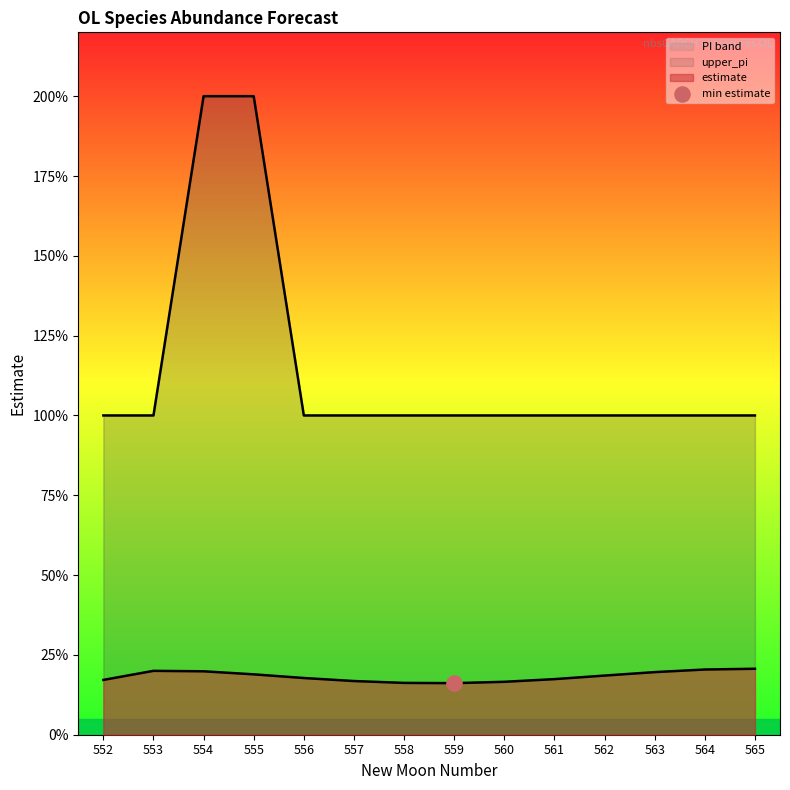

Which series has the largest Y range (max minus min)?

upper_pi